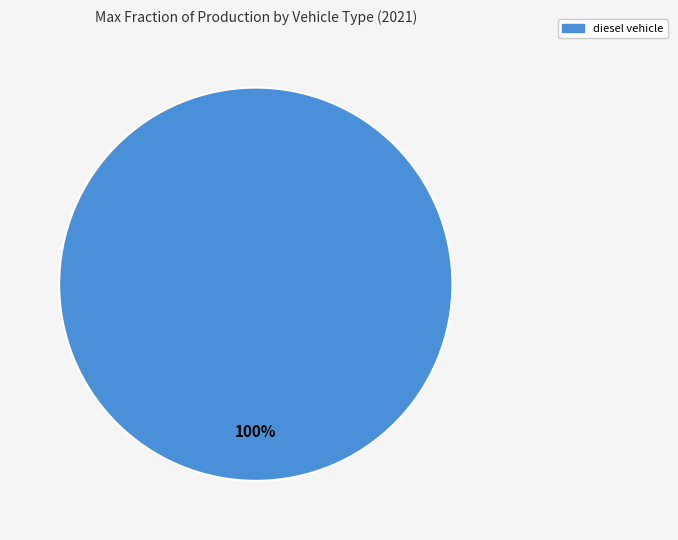

Count the number of slices in the pie.

1